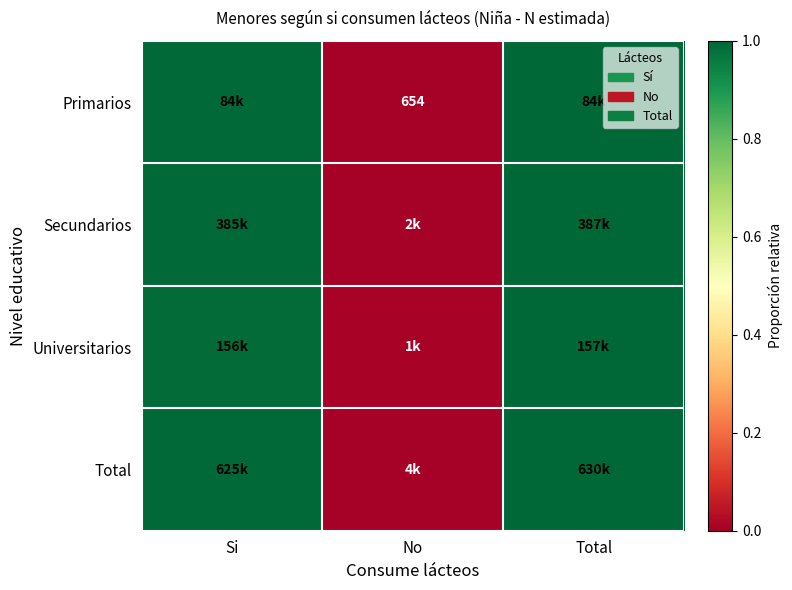

Which label corresponds to the smallest value in the chart?

No